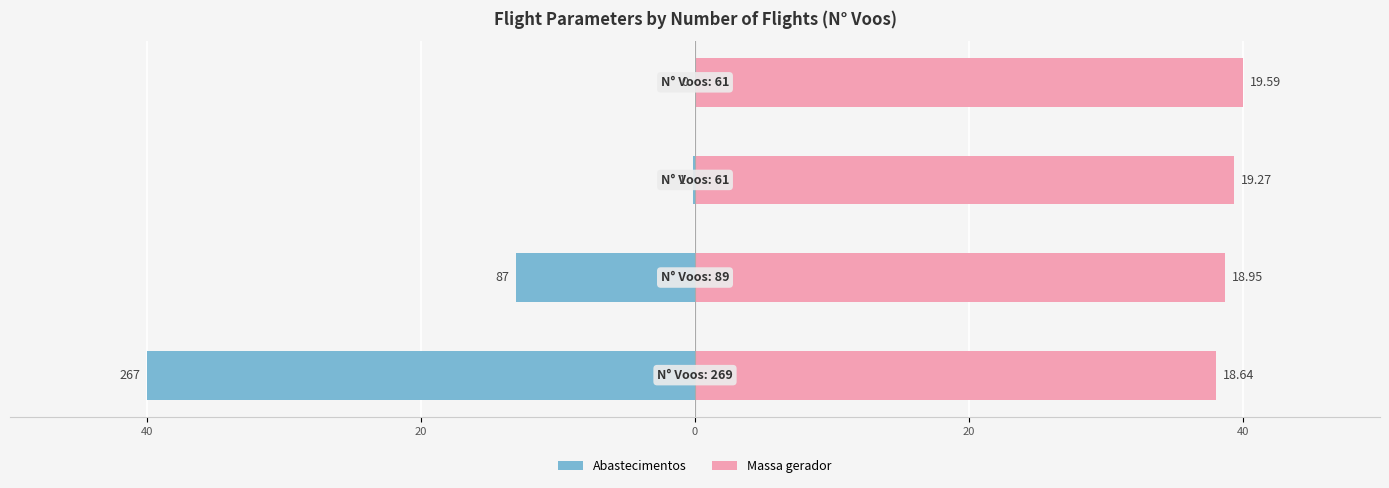

How many distinct data groups are displayed?

2